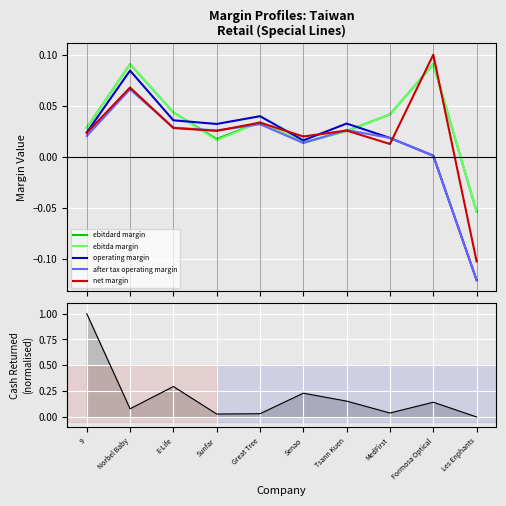

At how many categories does at least one series exceed 0?

9